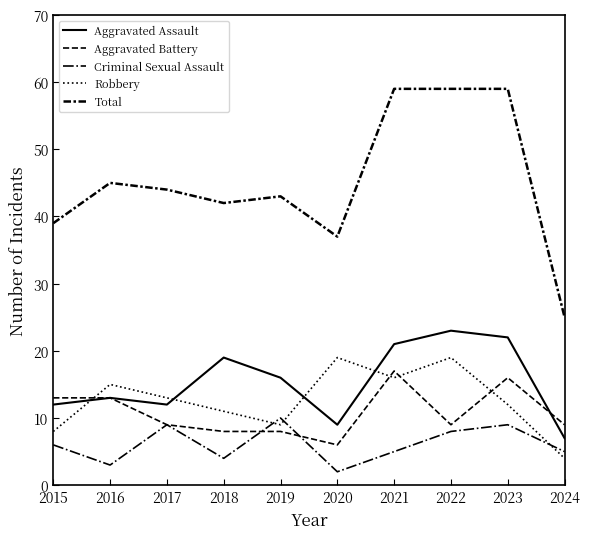

Does the chart display data point markers on the line(s)?

No